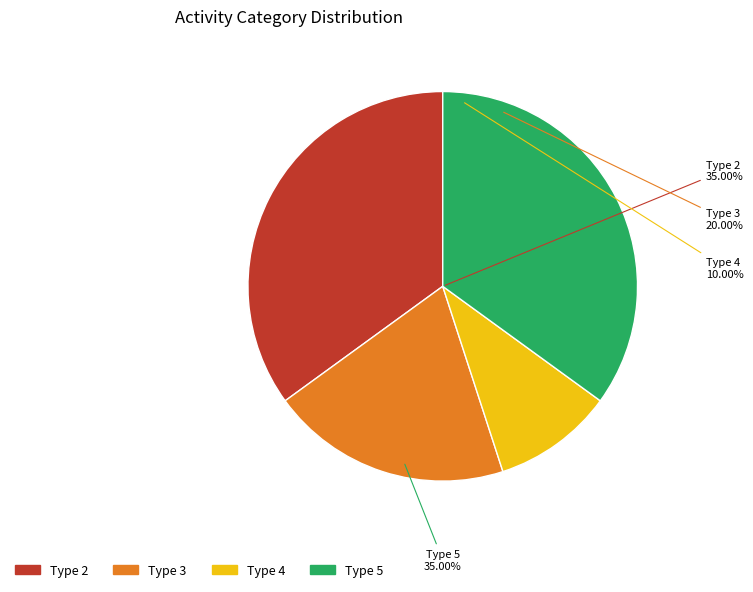

How many segments does this pie chart have?

4